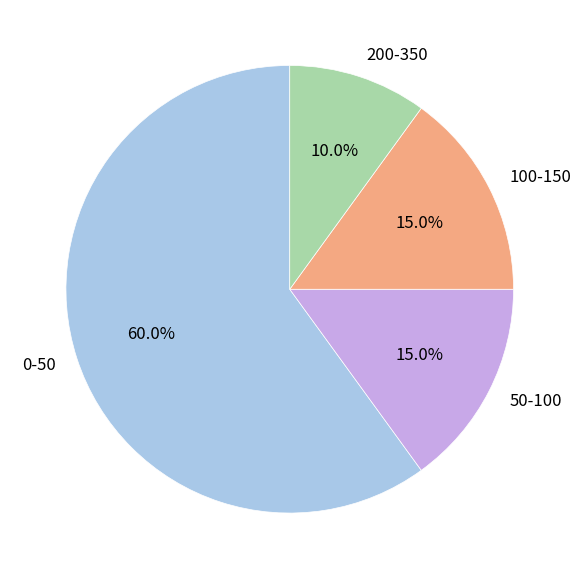

How many segments does this pie chart have?

4